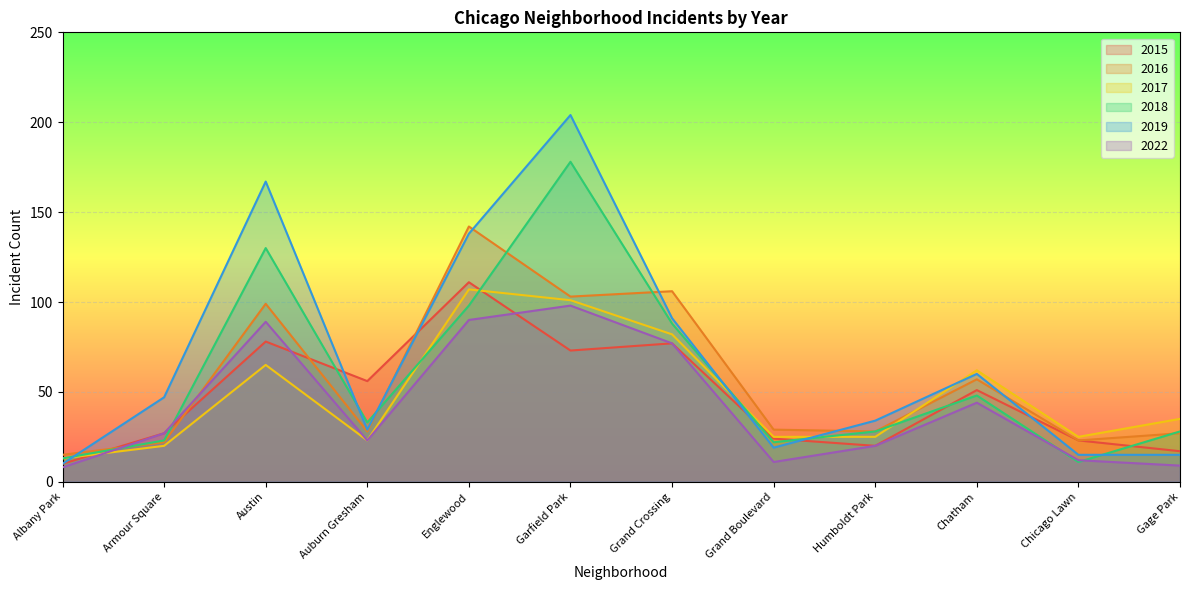

In 2017, how many points are higher than both neighbors (excluding endpoints)?

3